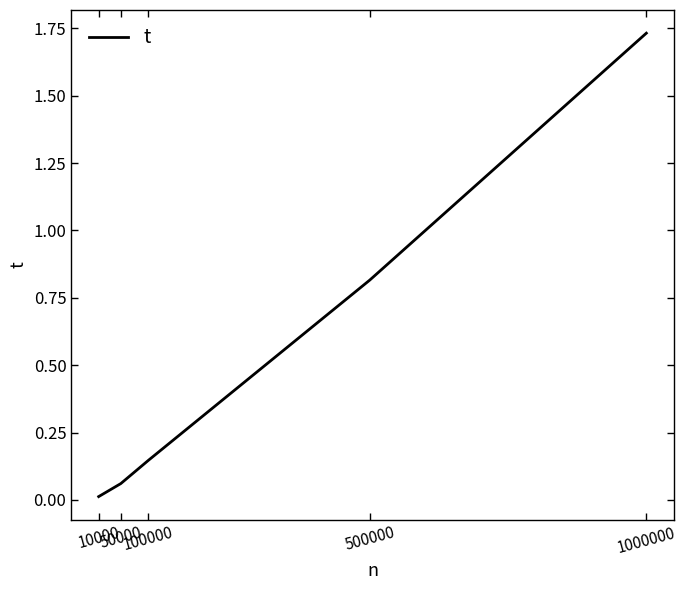

Rank the categories by value from highest to lowest.

1000000, 500000, 100000, 50000, 10000